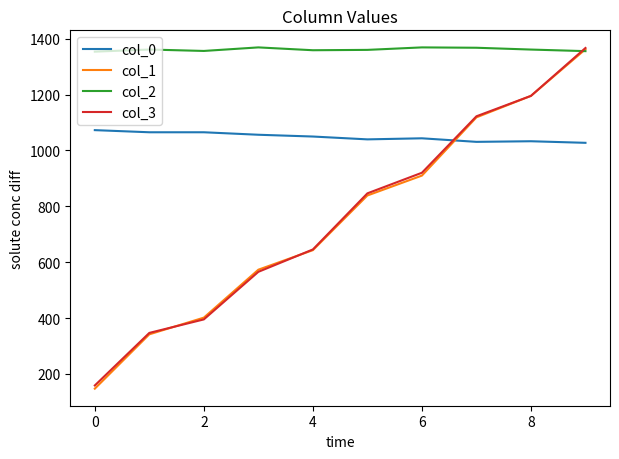

How many times do col_3 and col_0 cross each other?

1